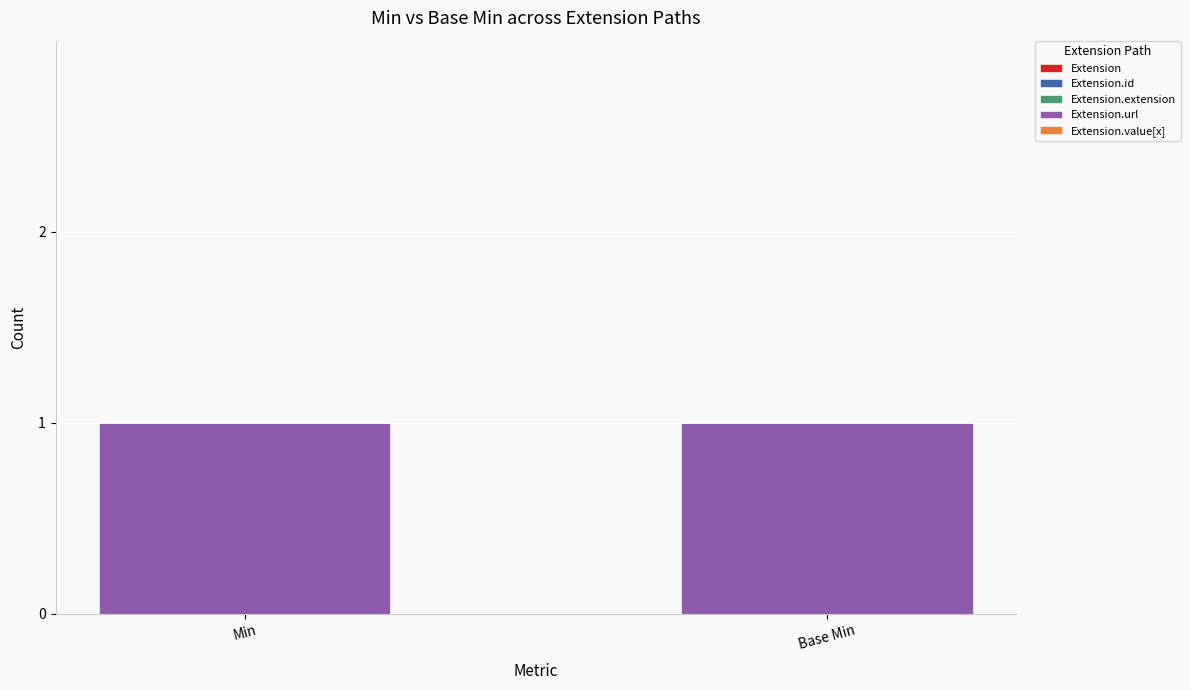

List the labels in order of Extension.url value, largest first.

Min, Base Min